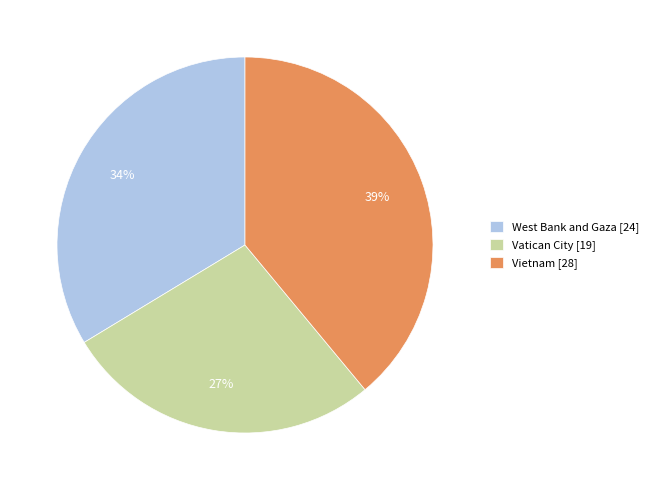

Count the number of slices in the pie.

3